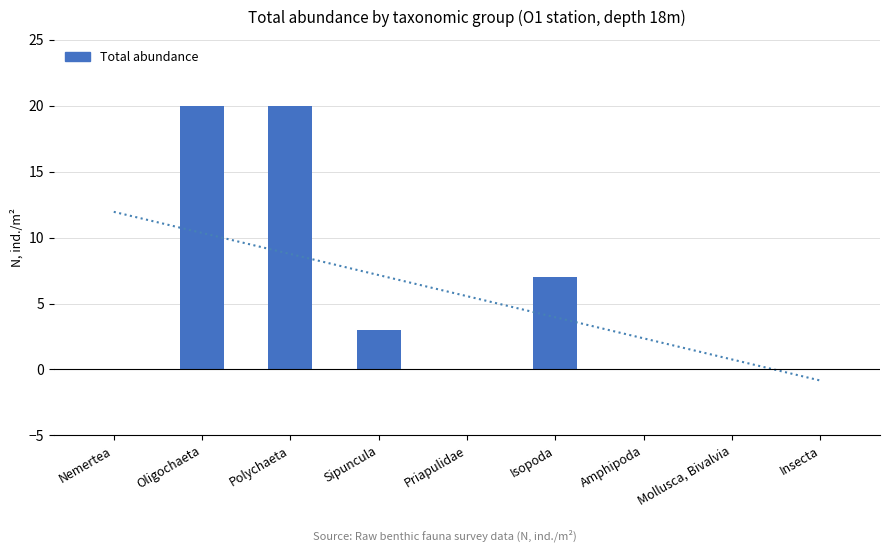

Between Nemertea and Priapulidae, which is larger?

Nemertea